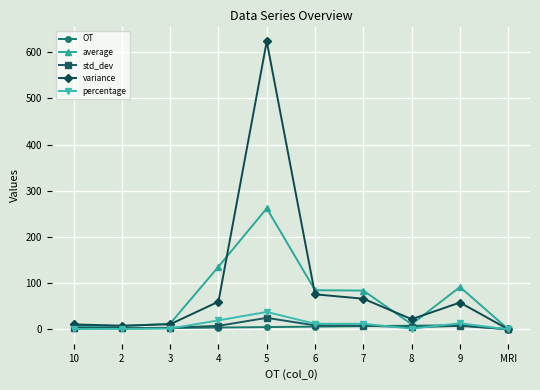

What is the sum of the average values at 8 and 7?

95.1